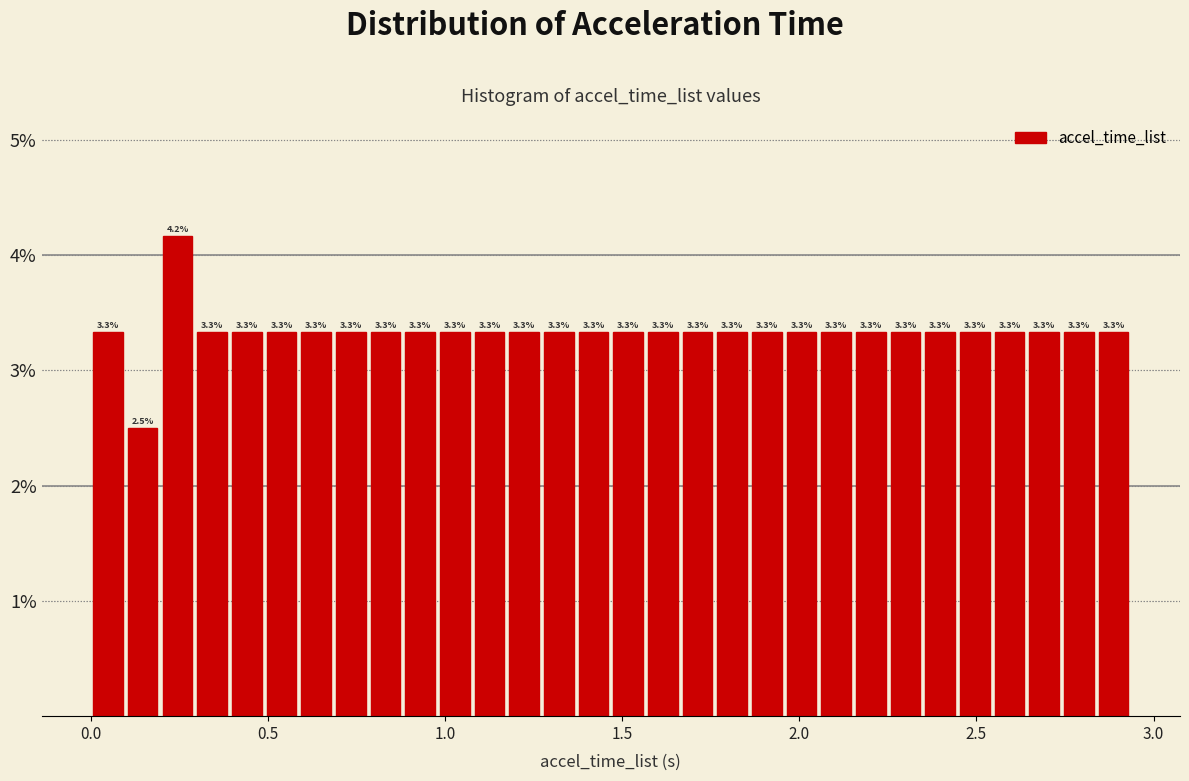

Around what value on the x-axis is the tallest bar? Give the approximate position of its centre, as read against the axis.

0.25